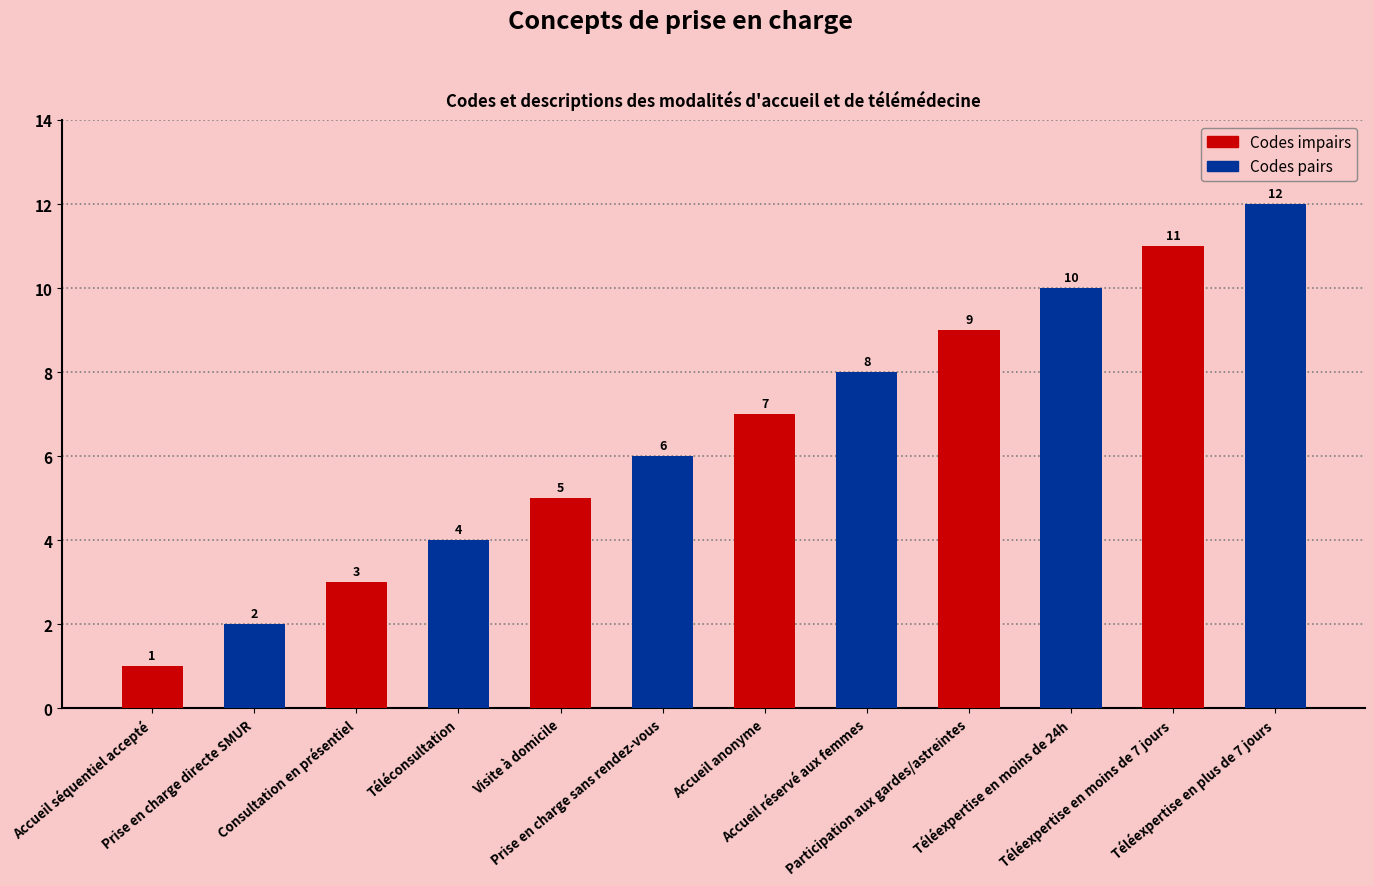

What is the difference between the maximum and second lowest values?

10